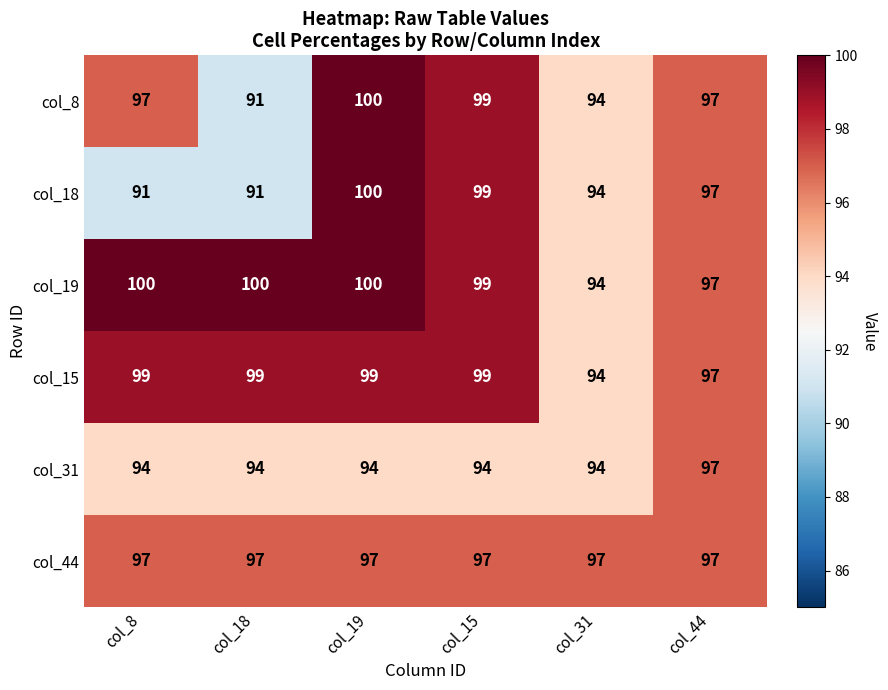

Where does the col_18 series first go above 97?

col_19